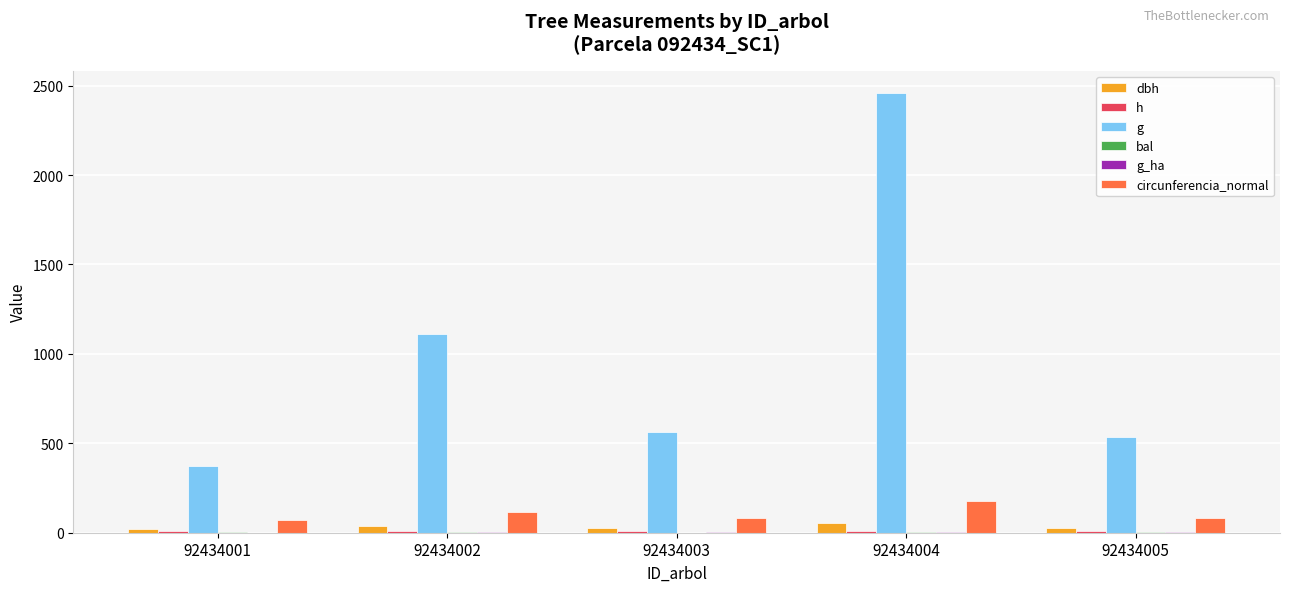

How many distinct data groups are displayed?

6